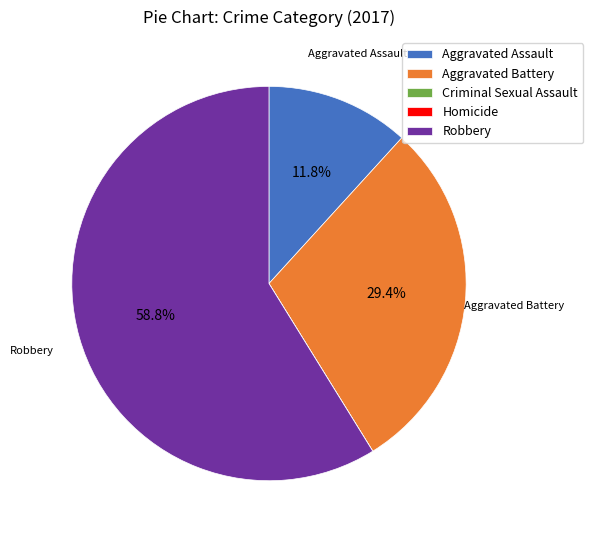

Does Robbery account for over 50% of the chart?

Yes